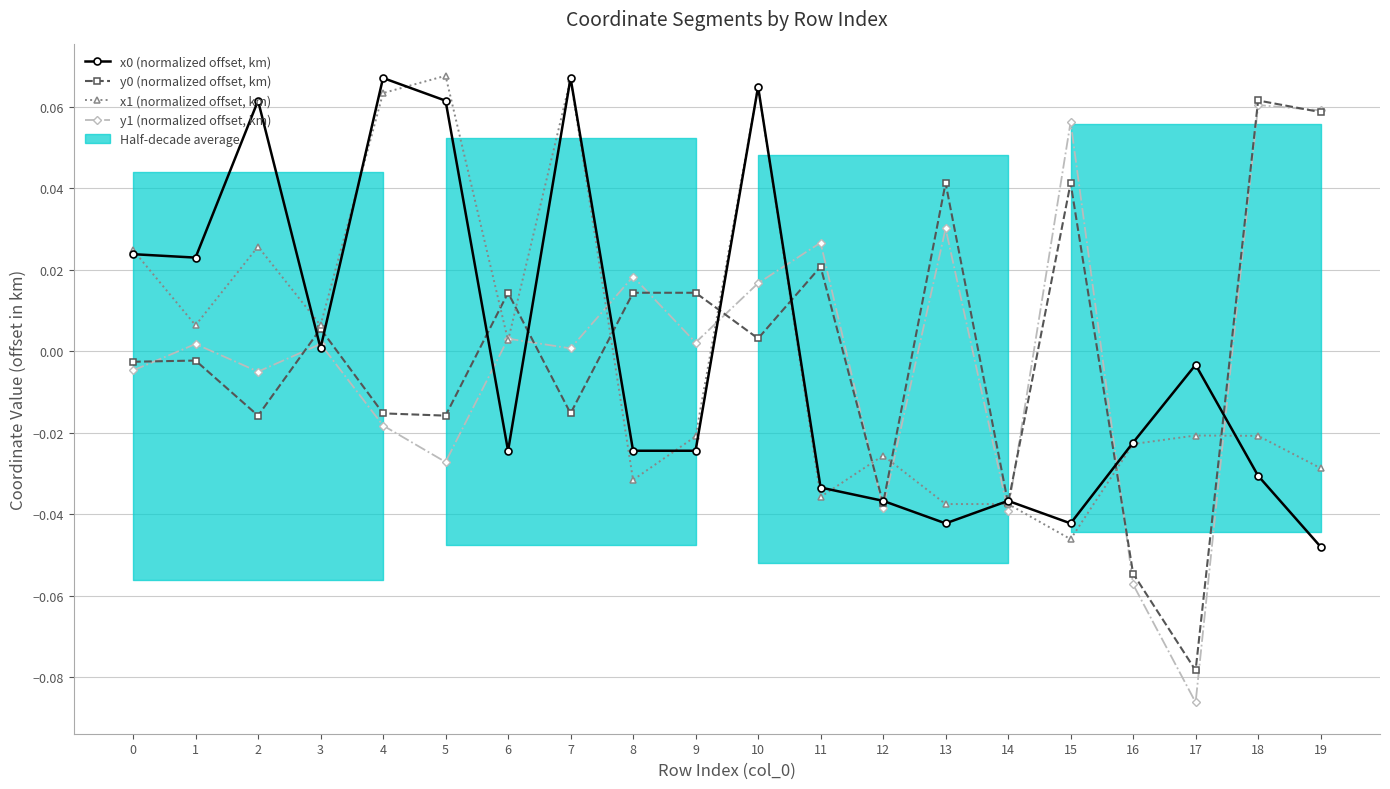

Where do y1 (normalized offset, km) and x0 (normalized offset, km) first cross each other?

2 and 3